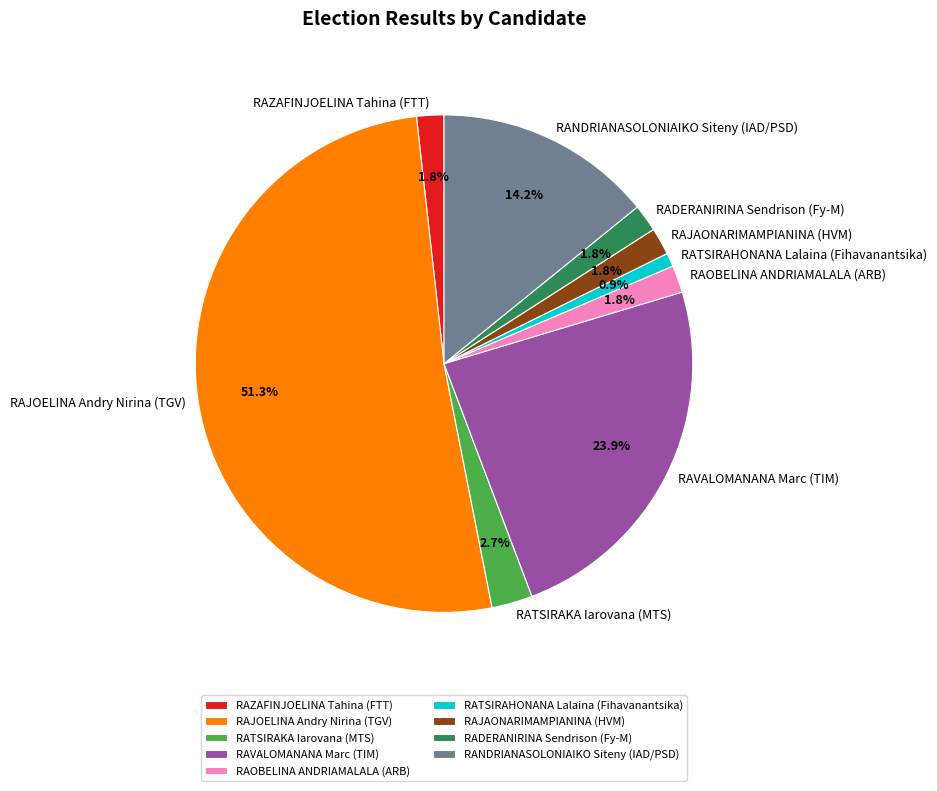

How many slices are in this pie chart?

9